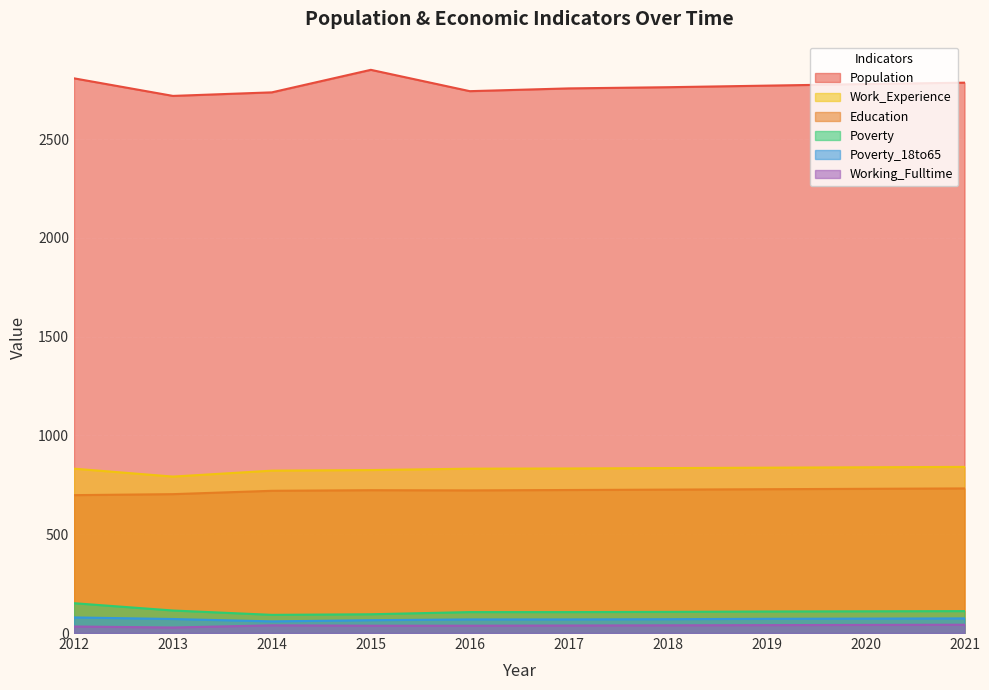

What is the sum of all Poverty_18to65 values?

701